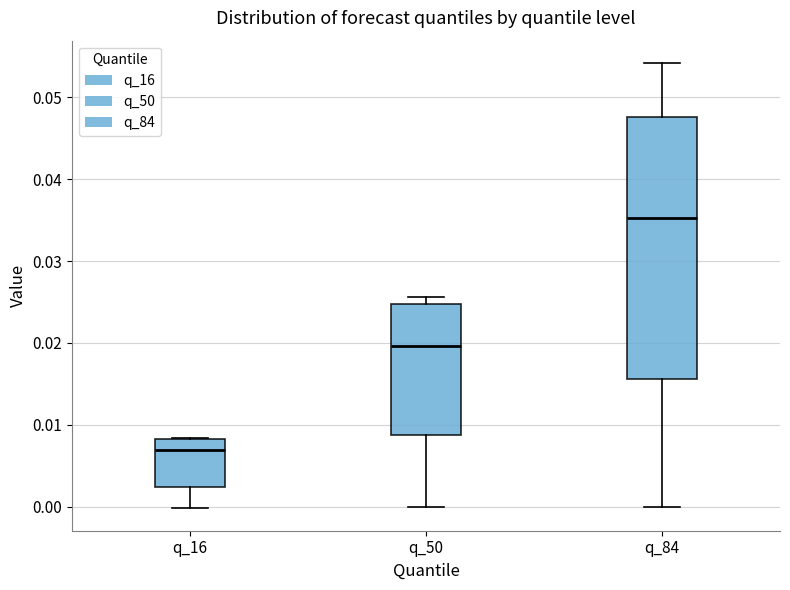

Reading left to right, read every box against the y-axis: the position of its median line, the range the box covers, and the ends of its whiskers. The values are not printed on the chart, so give them approximately, as read against the axis.

q_16: median 0.007, box 0.002 to 0.008, whiskers 0.000 to 0.008
q_50: median 0.020, box 0.009 to 0.025, whiskers 0.000 to 0.026
q_84: median 0.035, box 0.016 to 0.048, whiskers 0.000 to 0.054